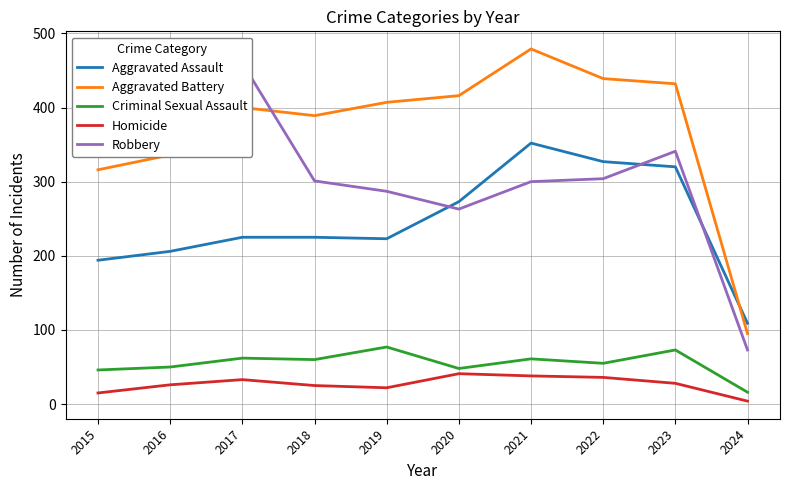

The Aggravated Battery series shows 718 at 2023. True or false?

False